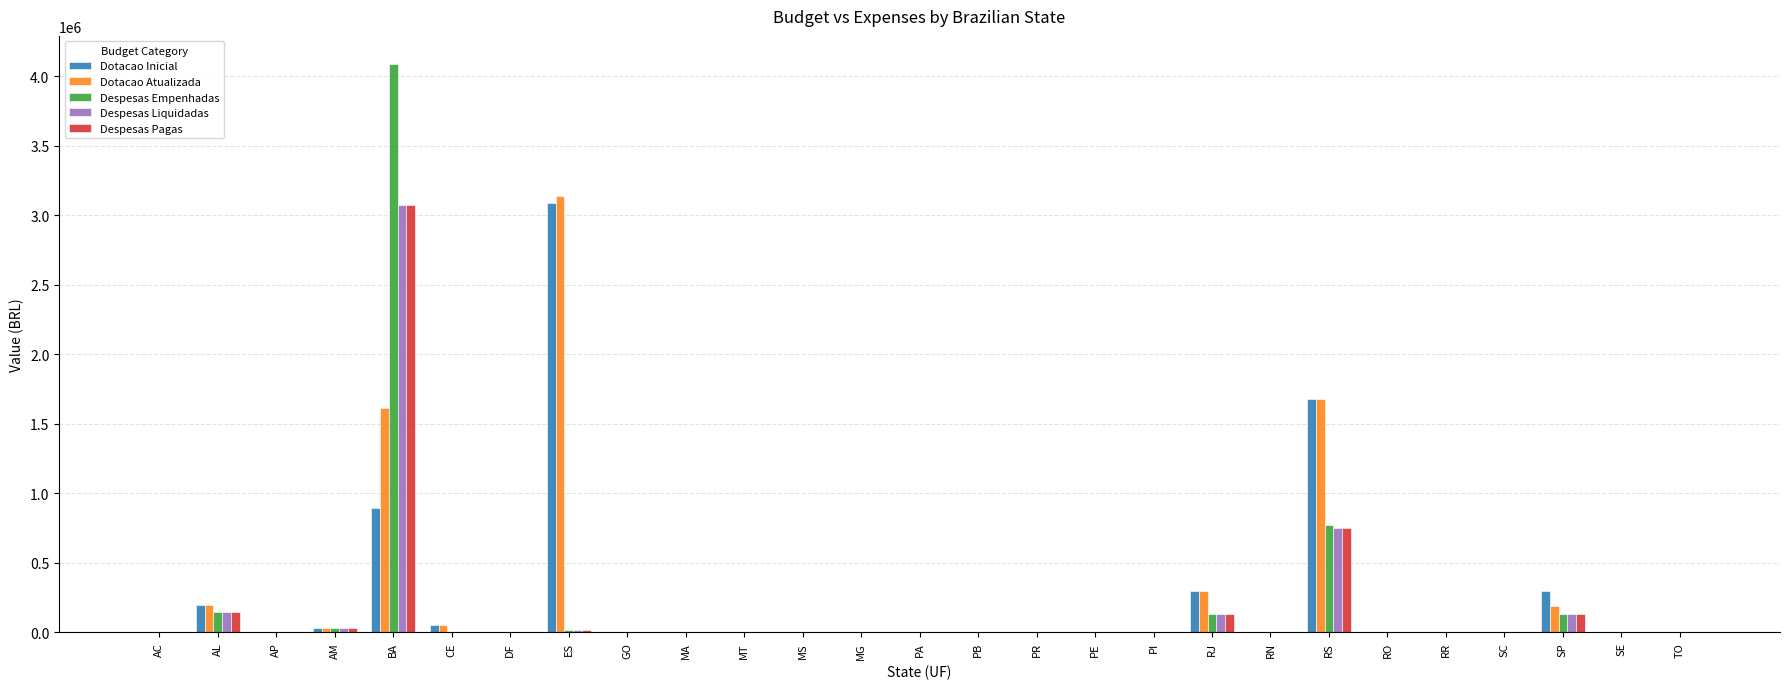

Count the number of categories in the chart.

27